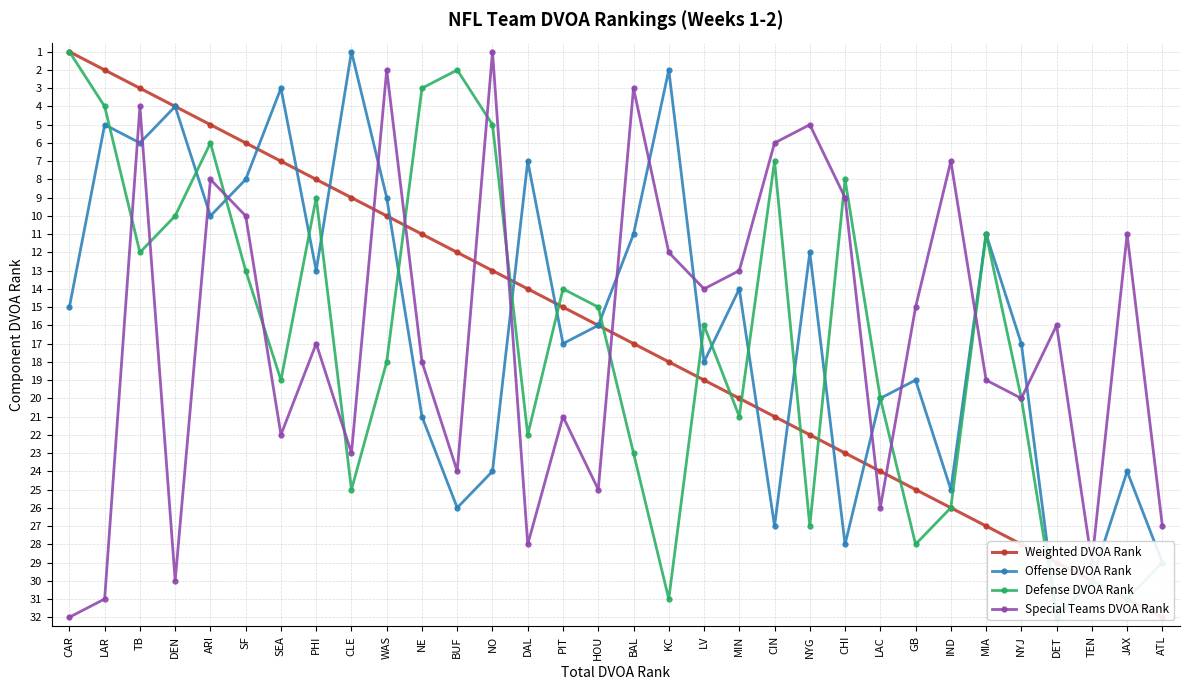

Rank the categories by Weighted DVOA Rank value from lowest to highest.

CAR, LAR, TB, DEN, ARI, SF, SEA, PHI, CLE, WAS, NE, BUF, NO, DAL, PIT, HOU, BAL, KC, LV, MIN, CIN, NYG, CHI, LAC, GB, IND, MIA, NYJ, DET, TEN, JAX, ATL